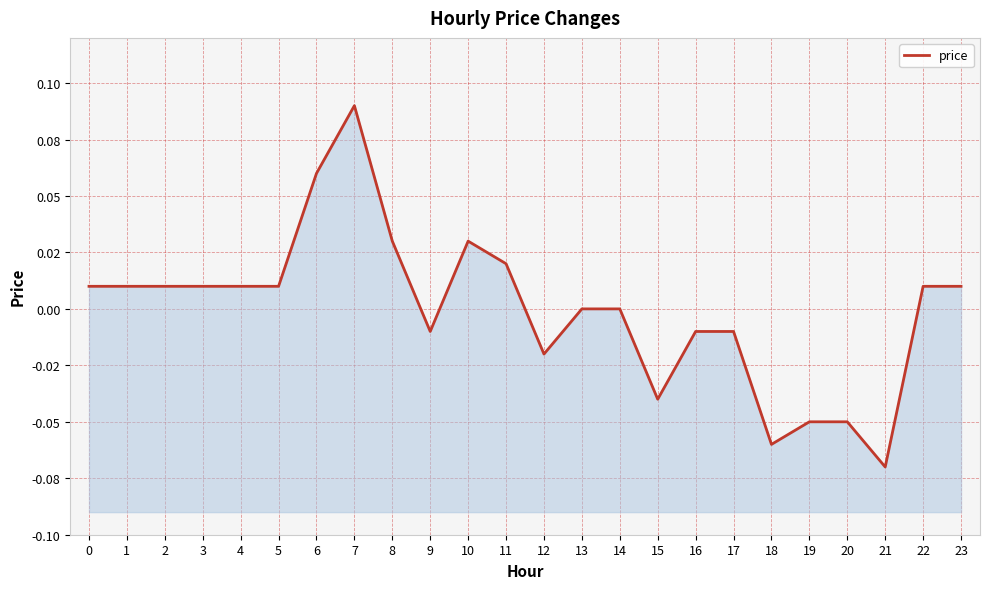

Which has a higher value, 23 or 11?

11